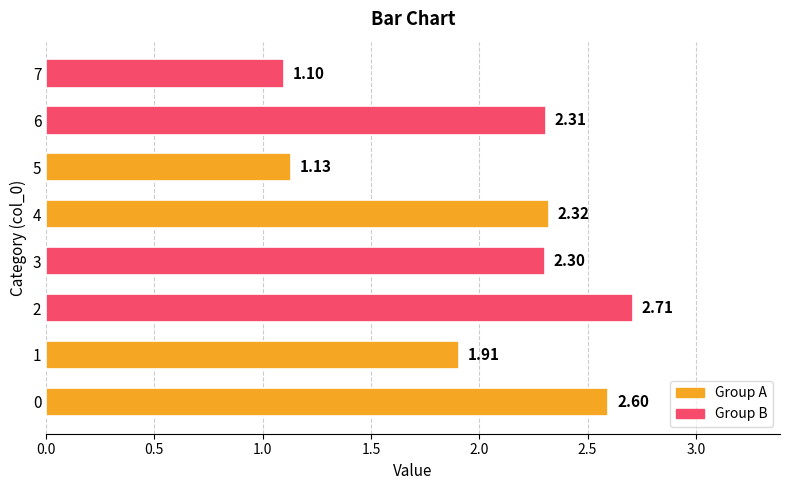

At which category does the chart reach its minimum across all series?

7